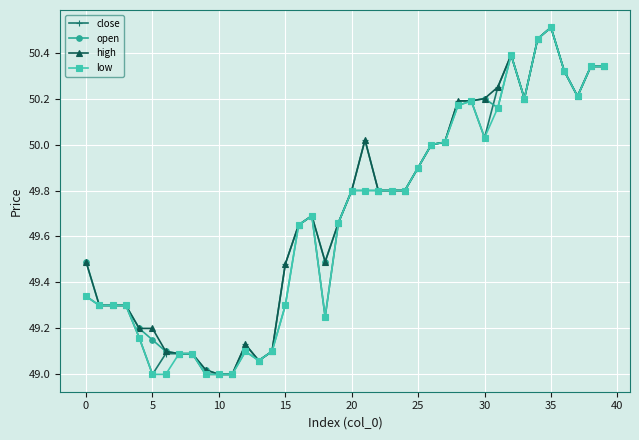

Rank the series by their average value, from lowest to highest.

low, close, open, high